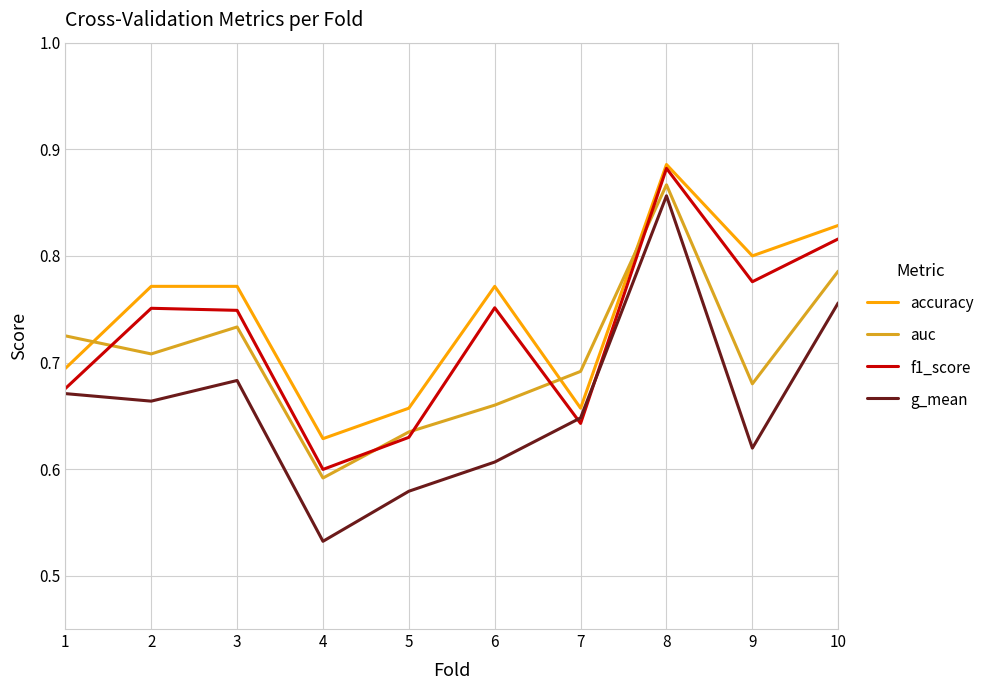

What is the difference between the highest and lowest values at 3?

0.1